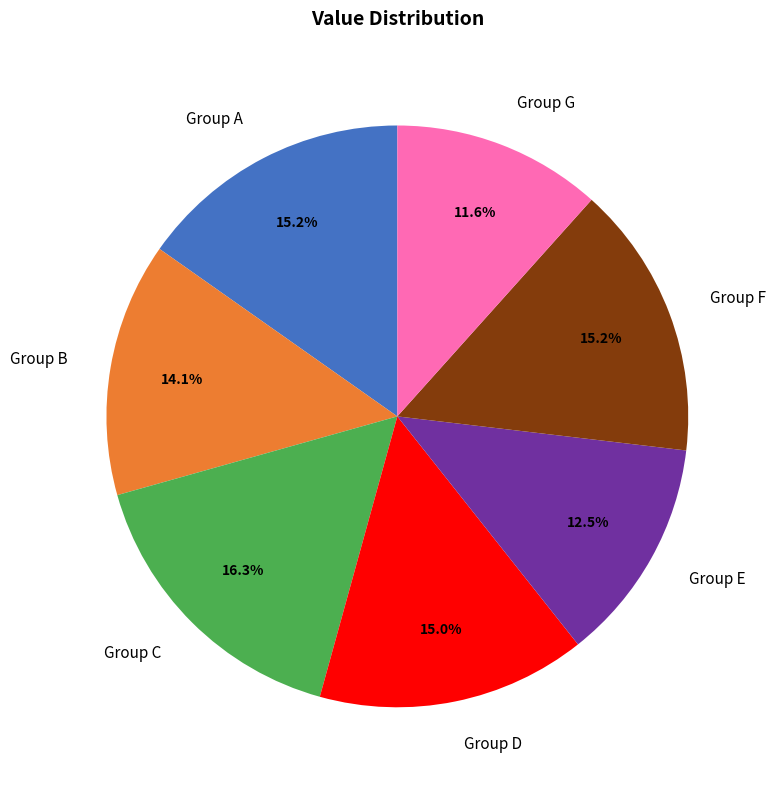

Does any single category account for the majority?

No